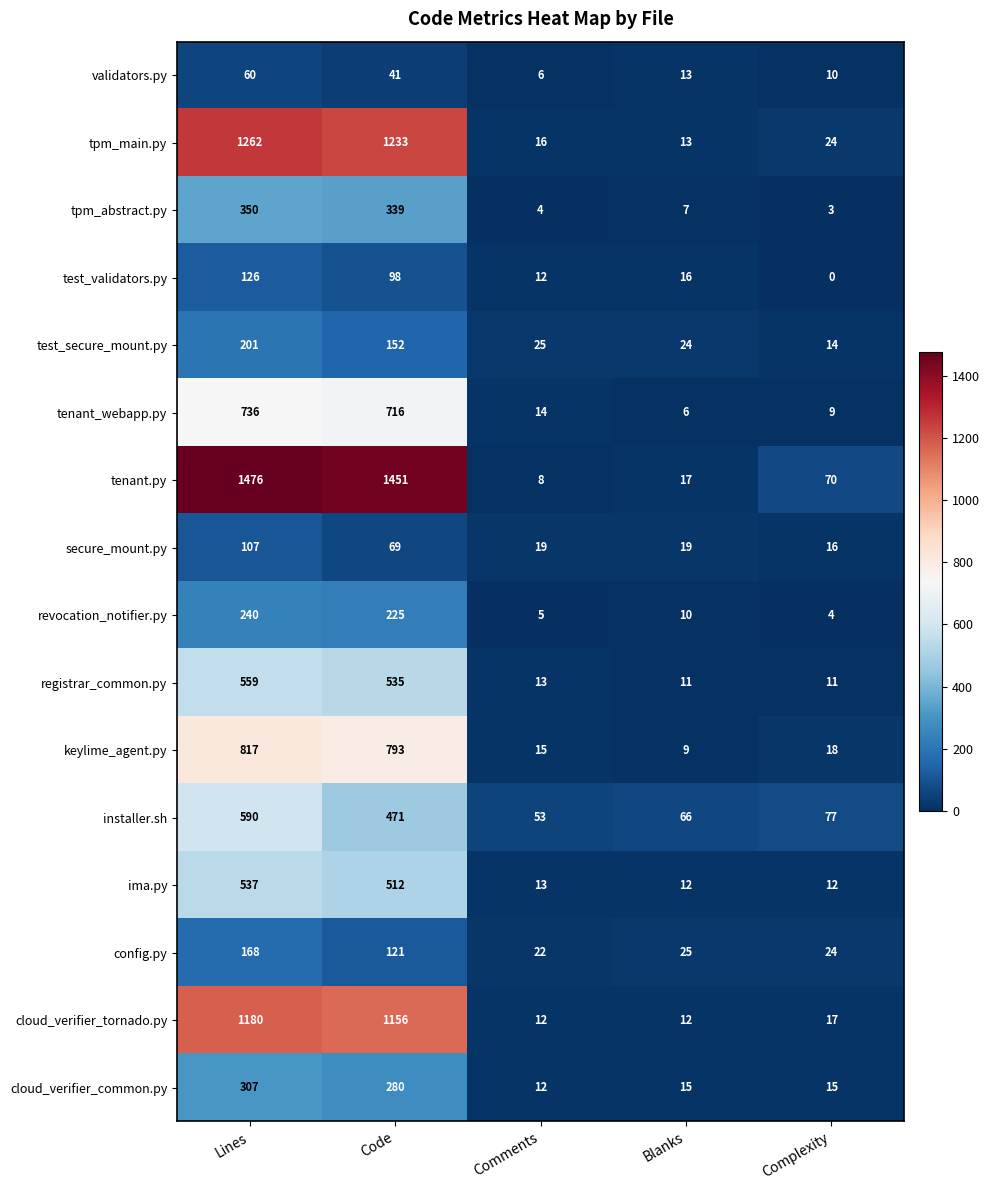

At which category is the sum across all series the highest?

Lines